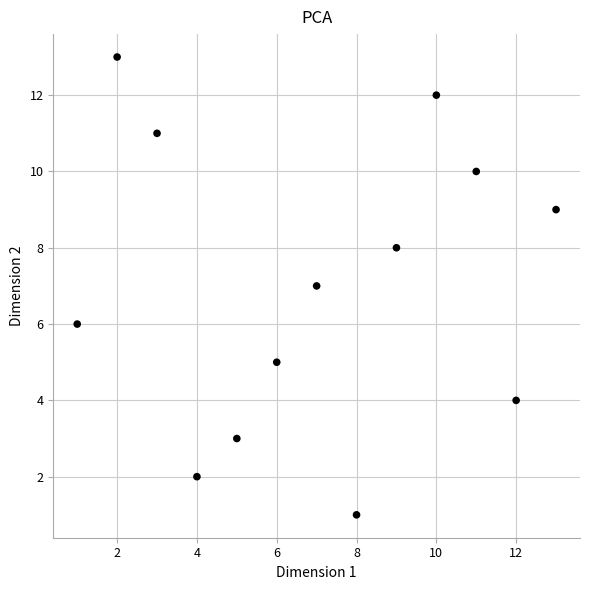

What is the range of X values (max minus min)?

12